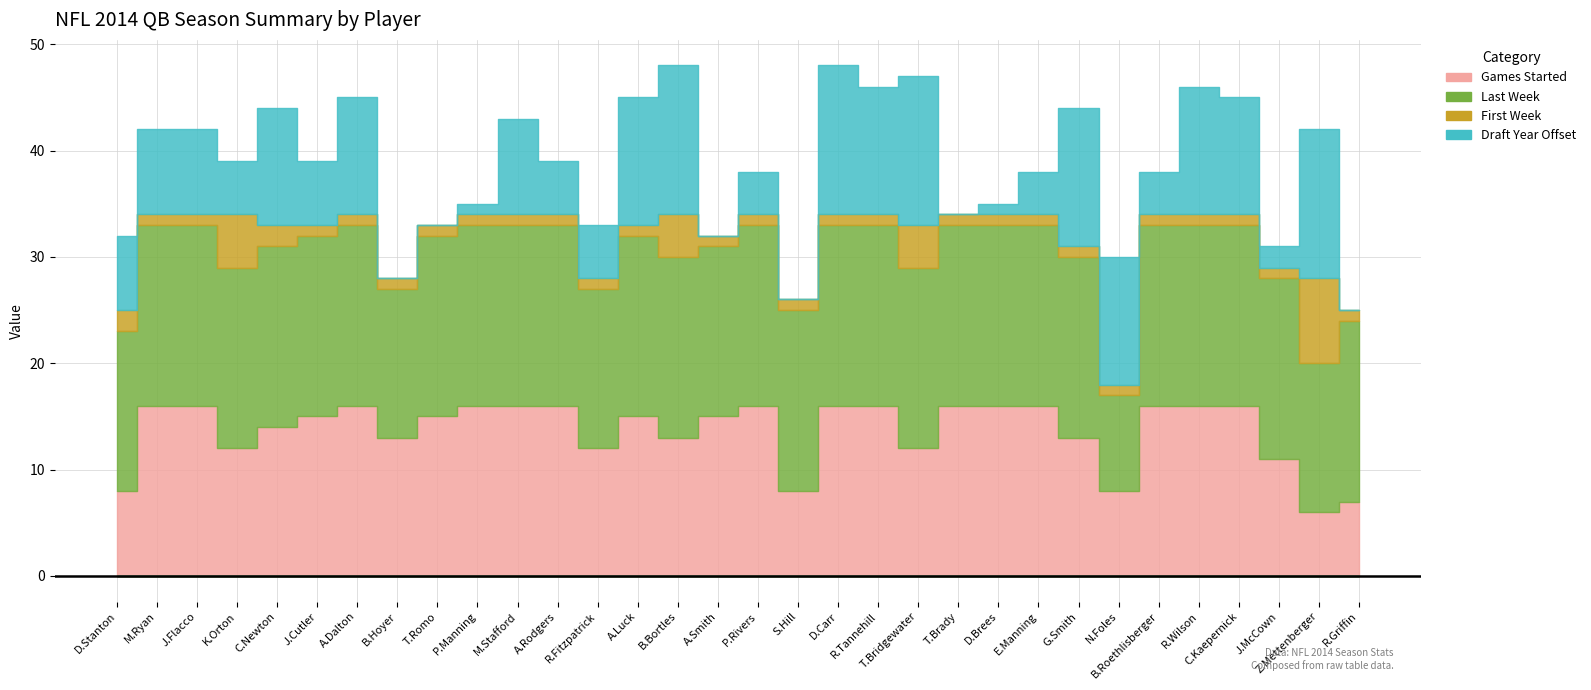

Between which two adjacent categories do draft_year_offset and first_week first intersect?

A.Dalton and B.Hoyer